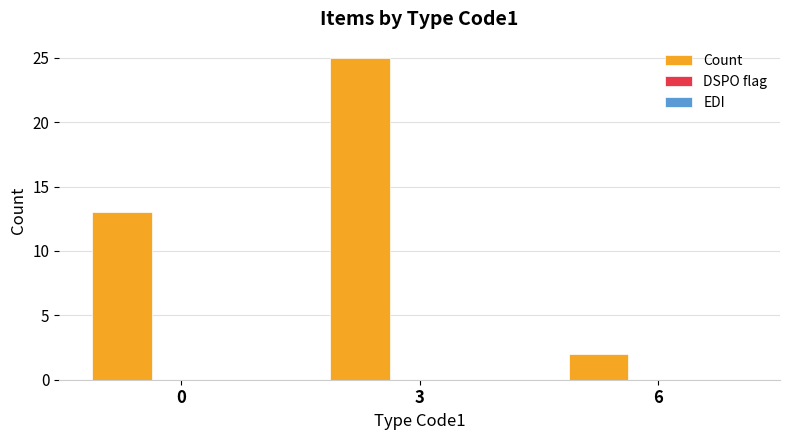

Are the bars grouped side by side (vs. stacked)?

No